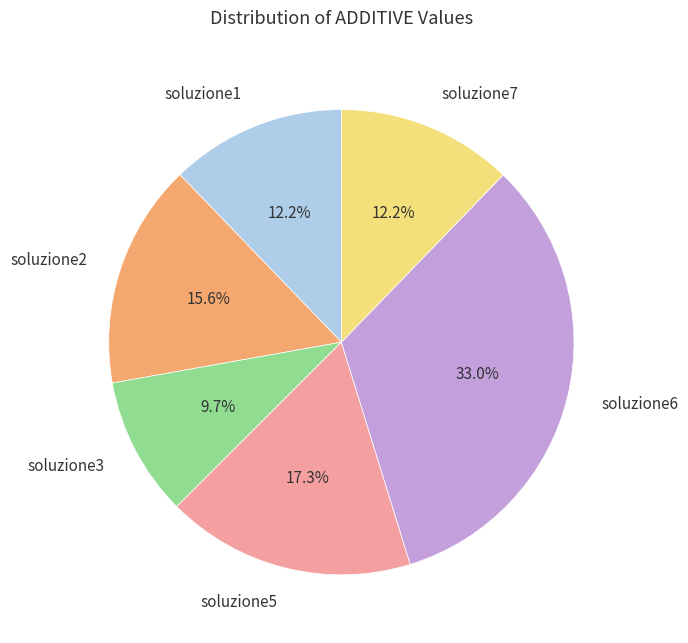

What percentage is the soluzione7 slice, to the nearest percent?

12%